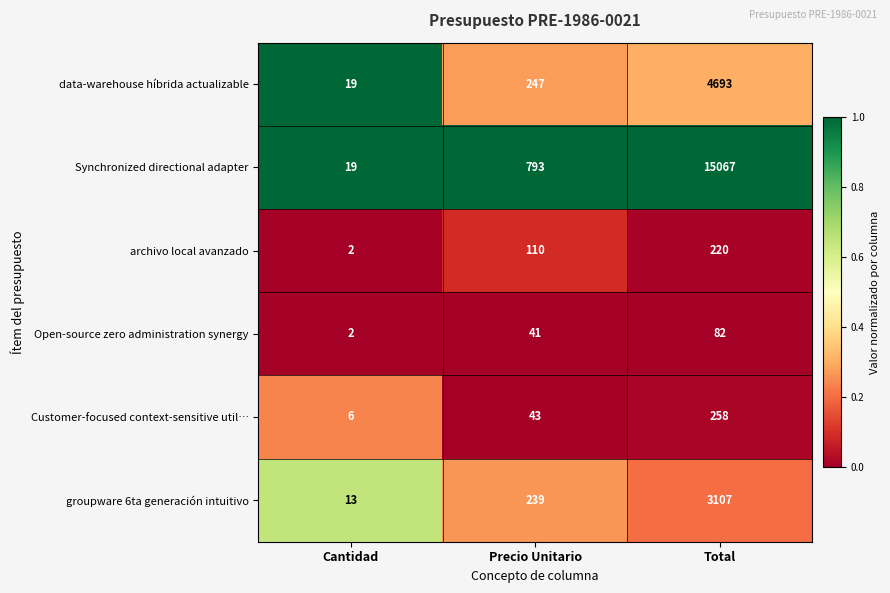

Which category has the lowest value across all series?

Cantidad